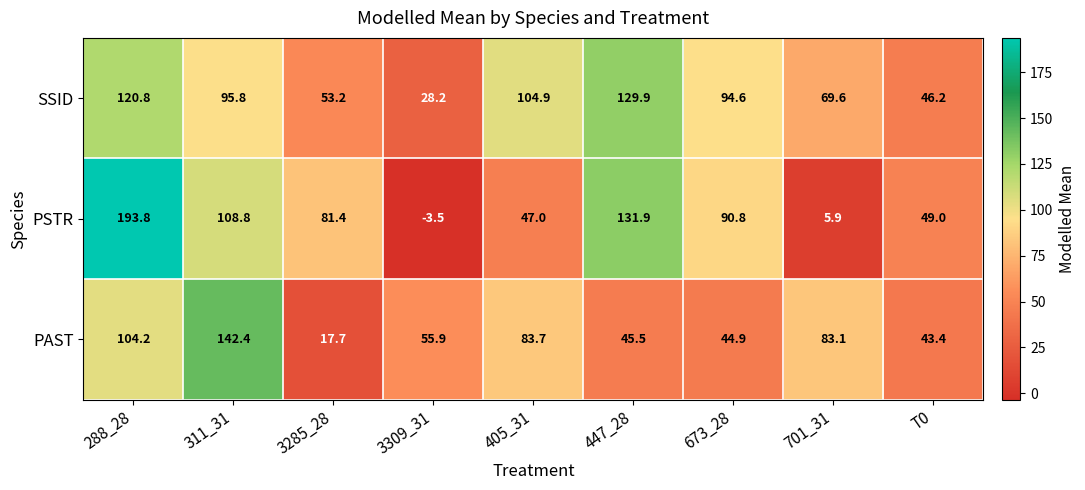

Where is PAST nearest to the value 80?

701_31